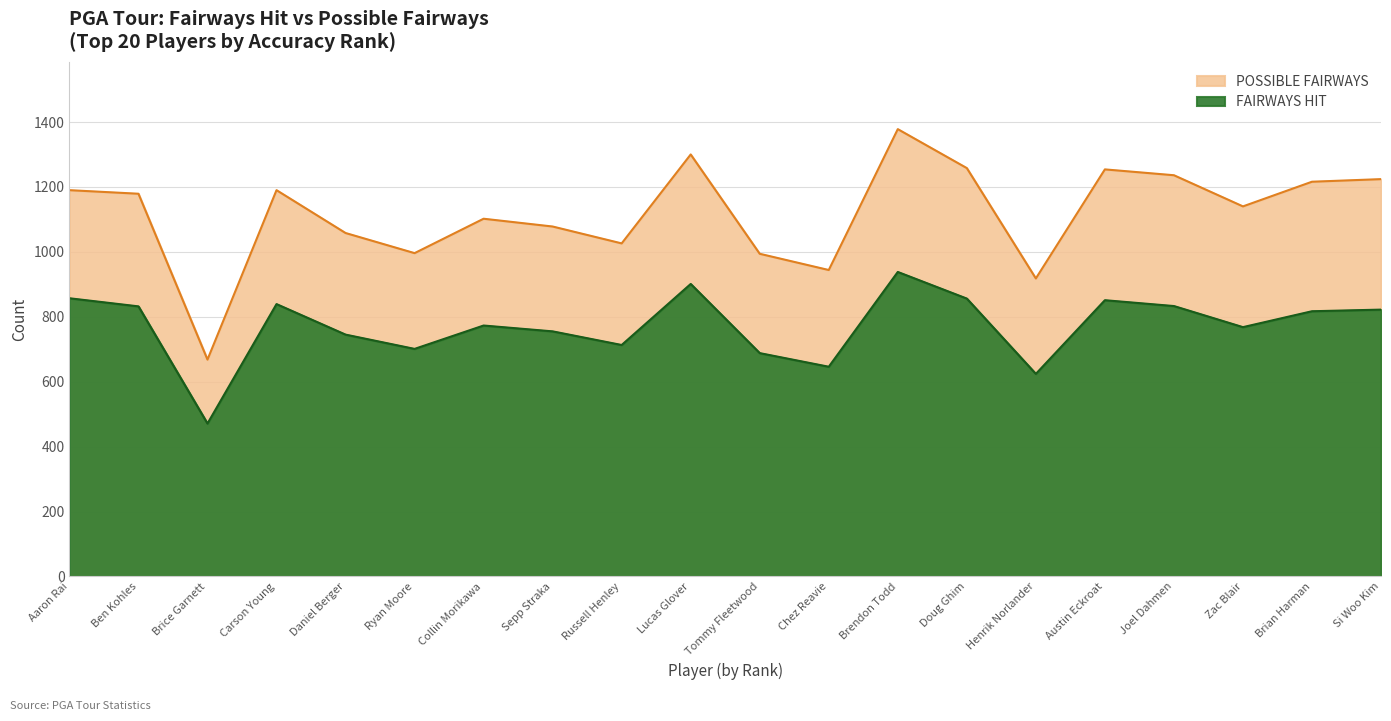

Where does the FAIRWAYS HIT series first go above 817?

Aaron Rai